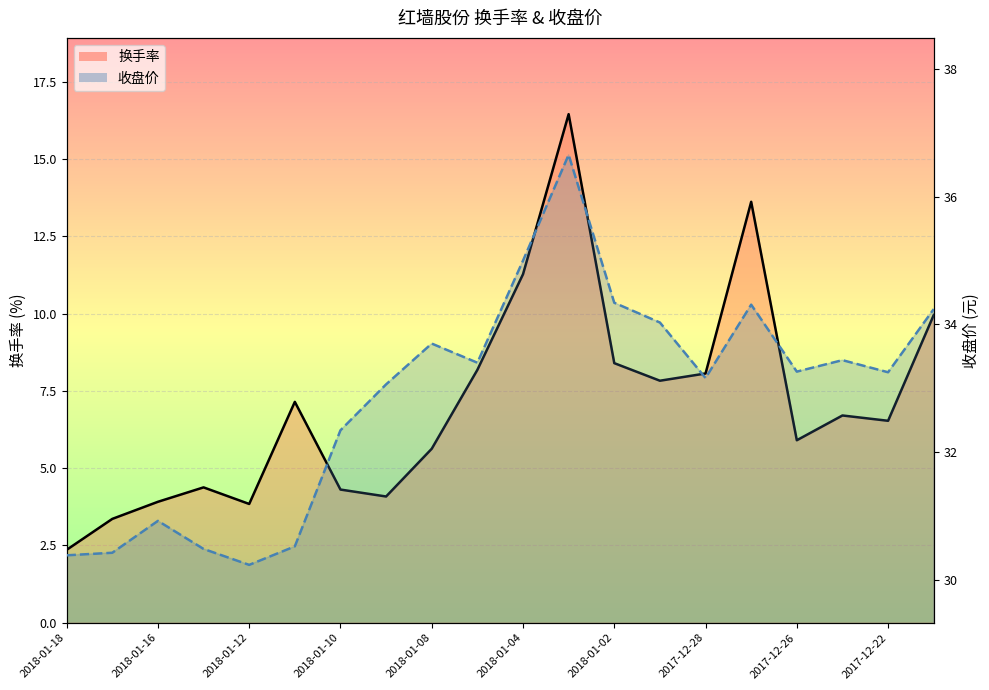

At how many categories does at least one series exceed 8?

20